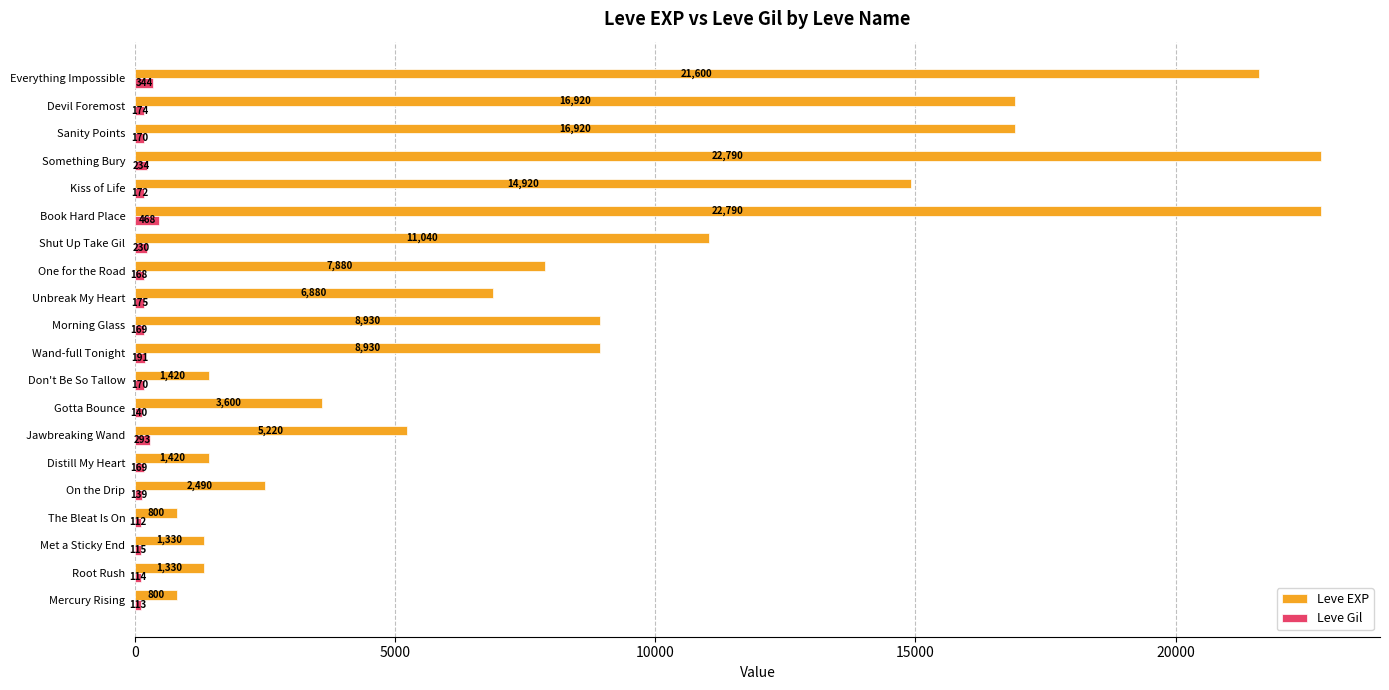

At which label is Leve Gil closest to 290?

Jawbreaking Wand